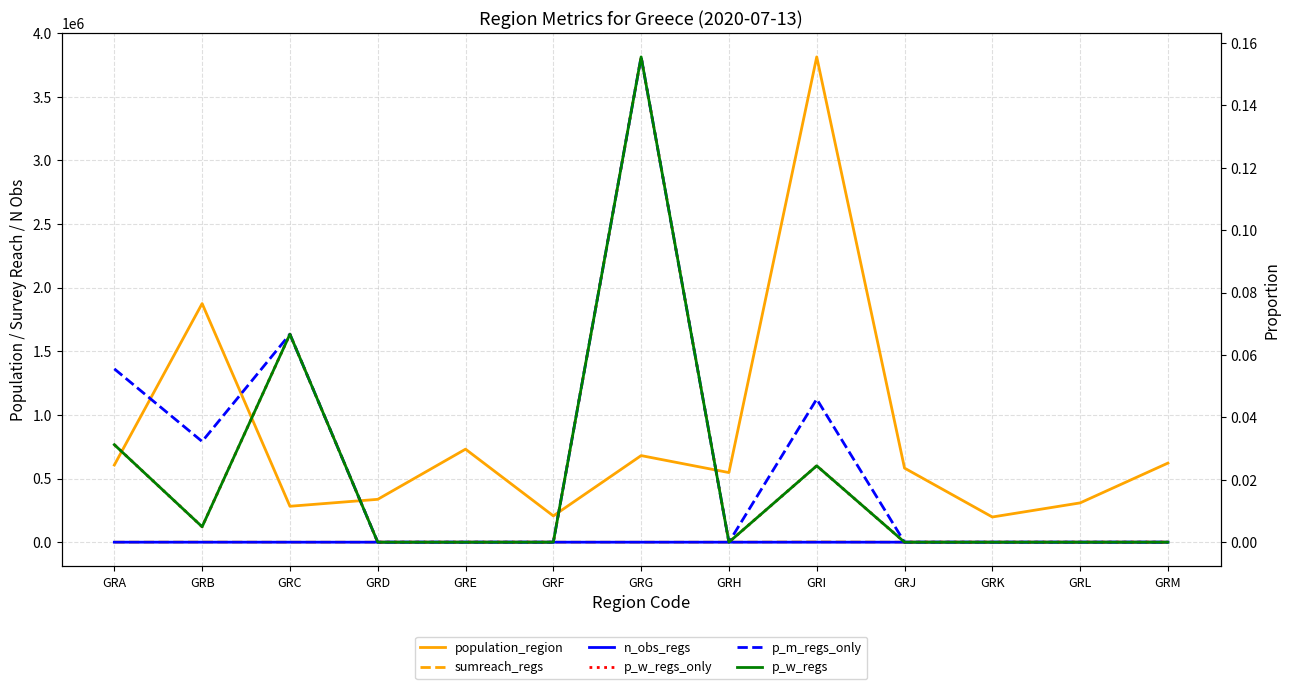

How many interior local peaks does the sumreach_regs series have?

4